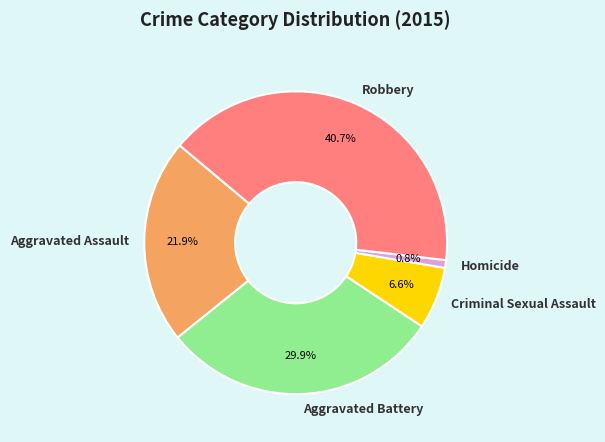

What is the ratio of the value at Robbery to the value at Homicide?

49.0